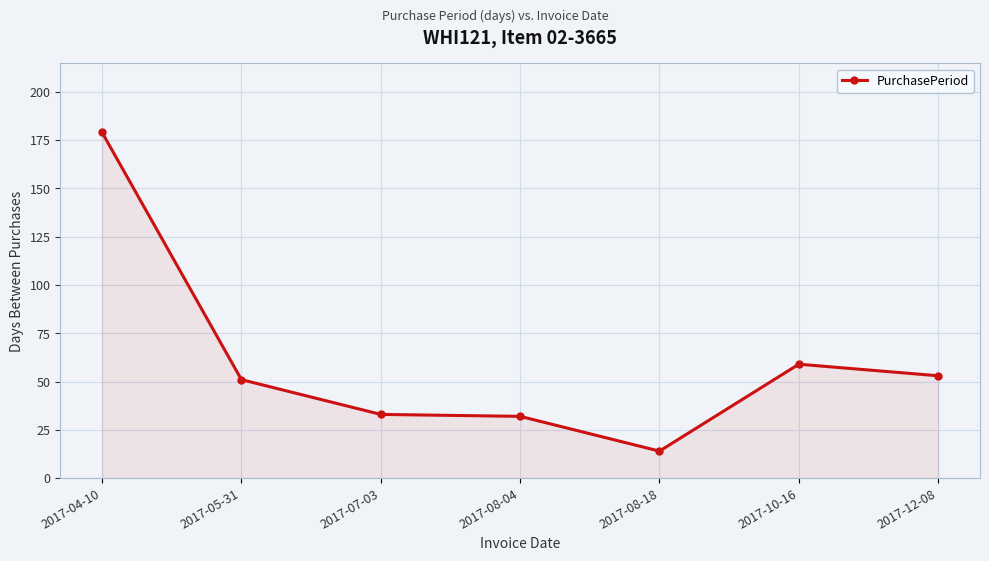

How many values are below 51?

3